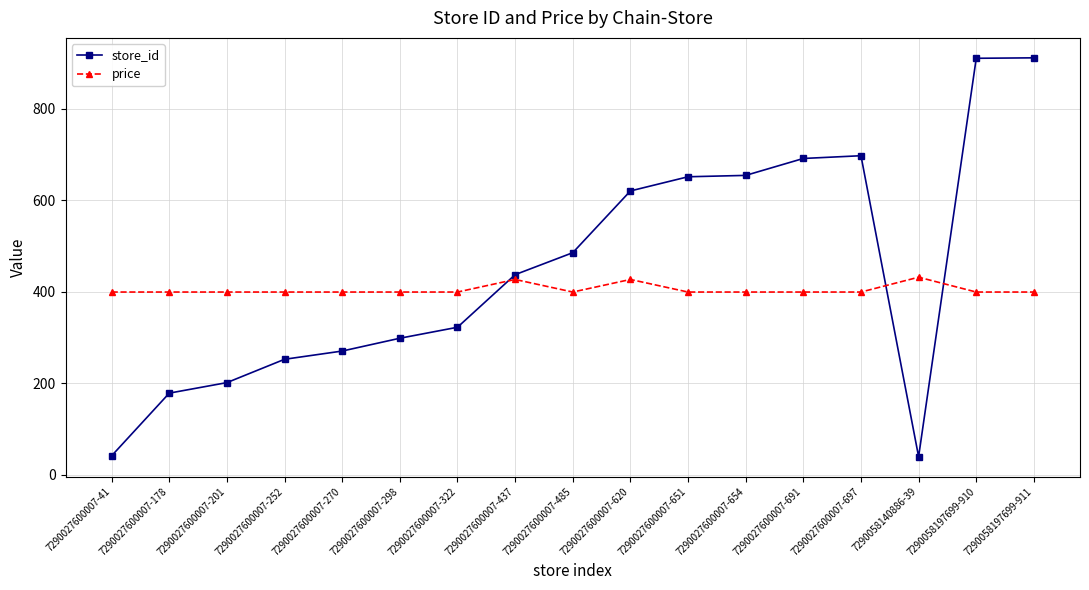

What is the sum of the store_id values at 7290027600007-252 and 7290027600007-298?

550.0